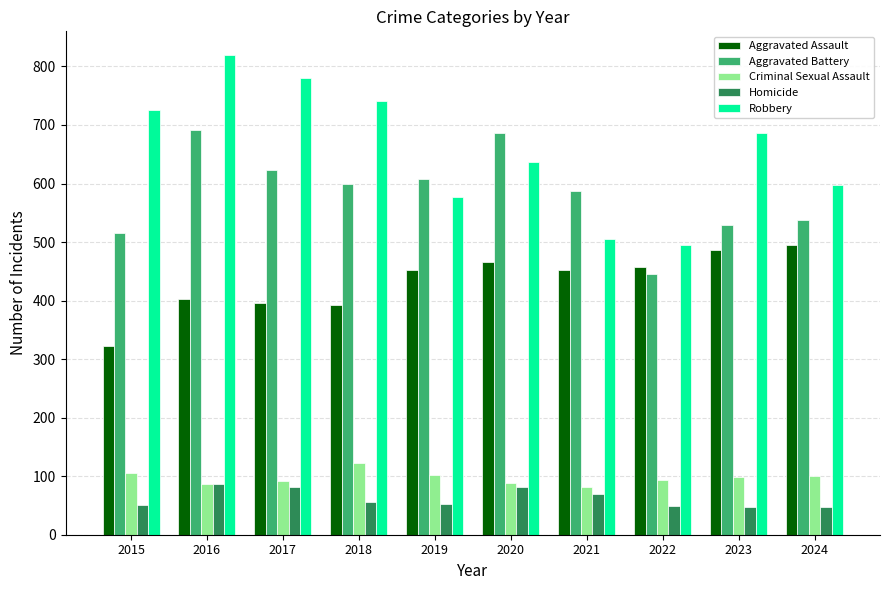

True or false: Aggravated Assault has a value of 392 at 2018.

True